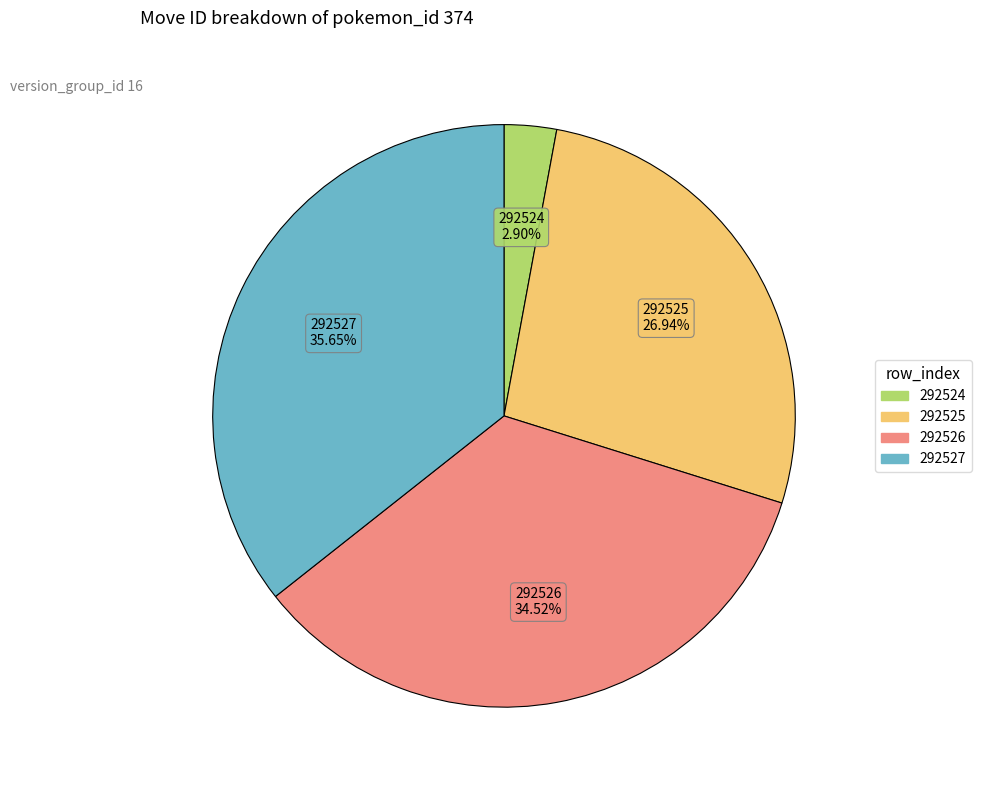

The 292524 slice represents 16% of the pie. True or false?

False